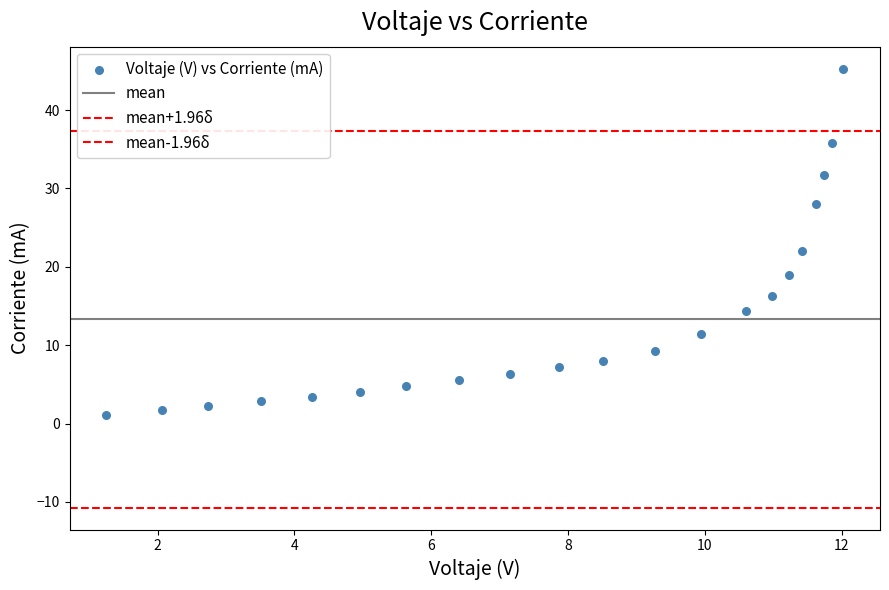

How many points are shown in the scatter plot?

21